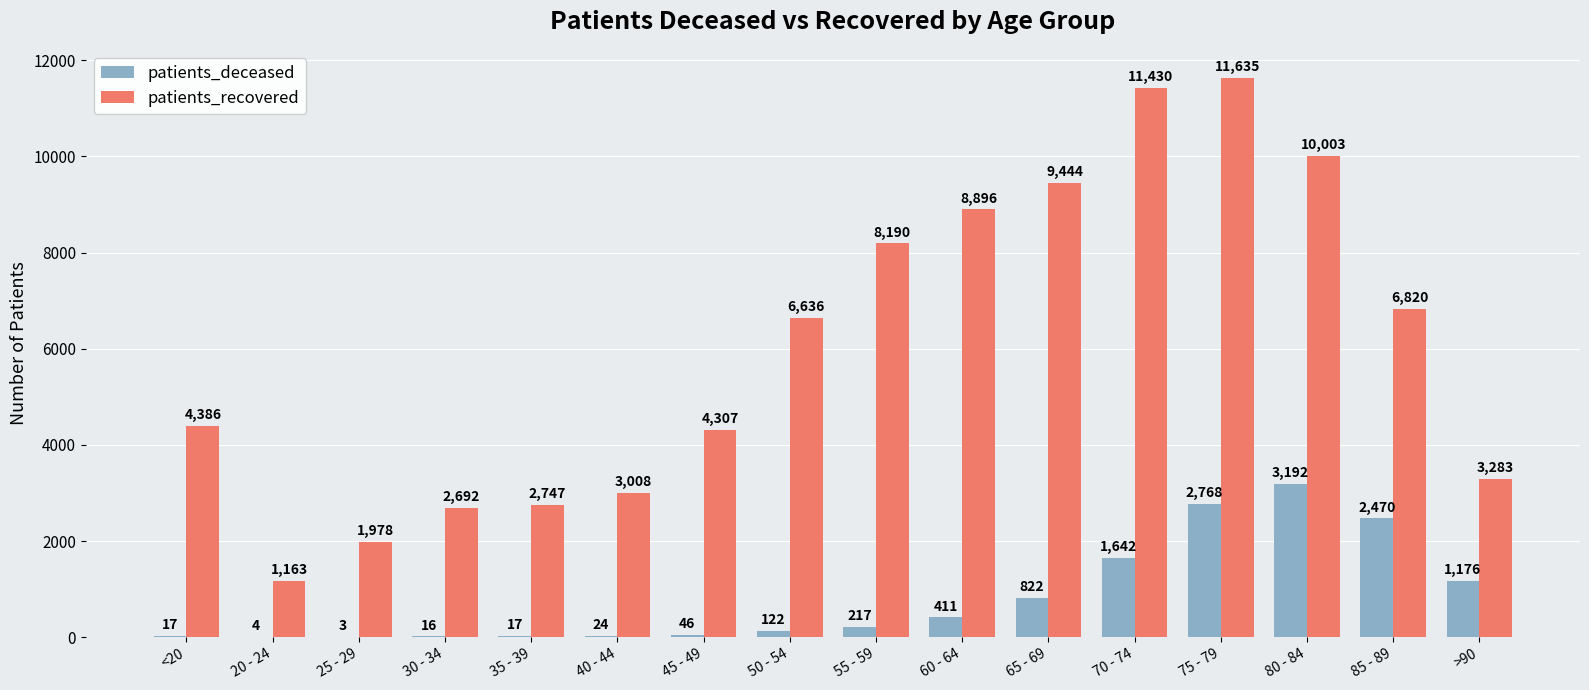

Which category has the highest value across all series?

75 - 79